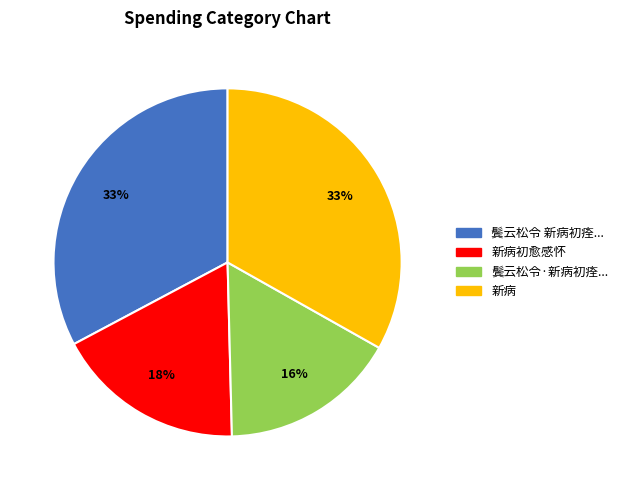

Is there a majority slice in this chart?

No